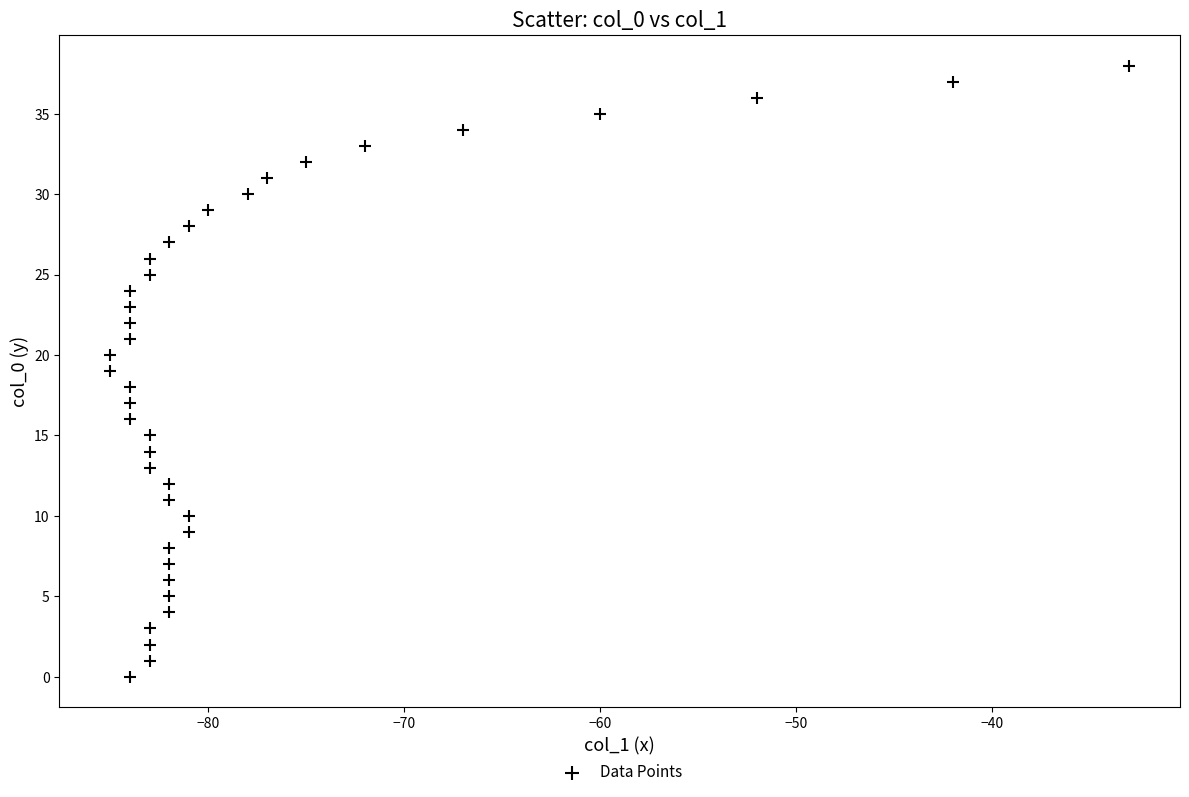

What is the range of X values (max minus min)?

52